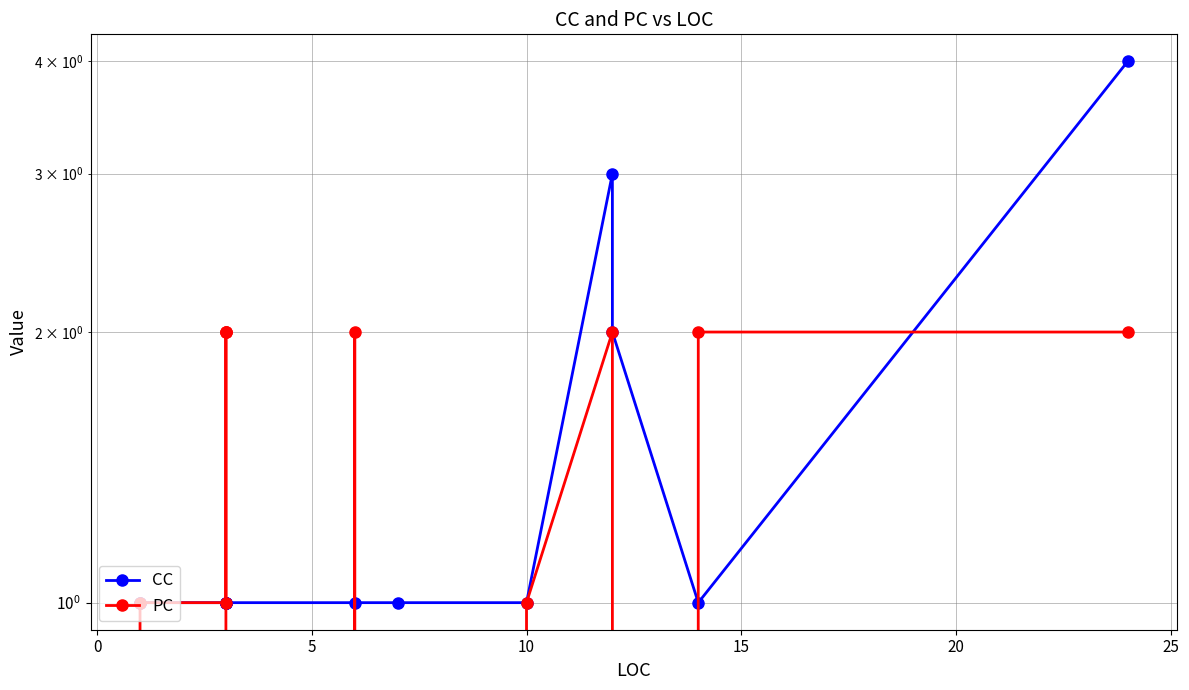

Reading right to left, what are all the values shown in this chart?

CC: 4	1	2	3	1	1	1	1	1	1	1	1	1	1
PC: 2	2	0	2	1	0	2	0	2	2	2	1	1	0